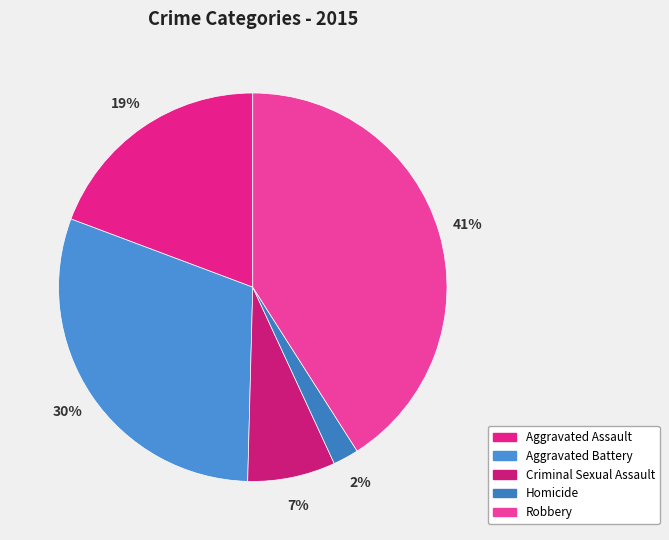

What is the smallest slice in the pie chart?

Homicide